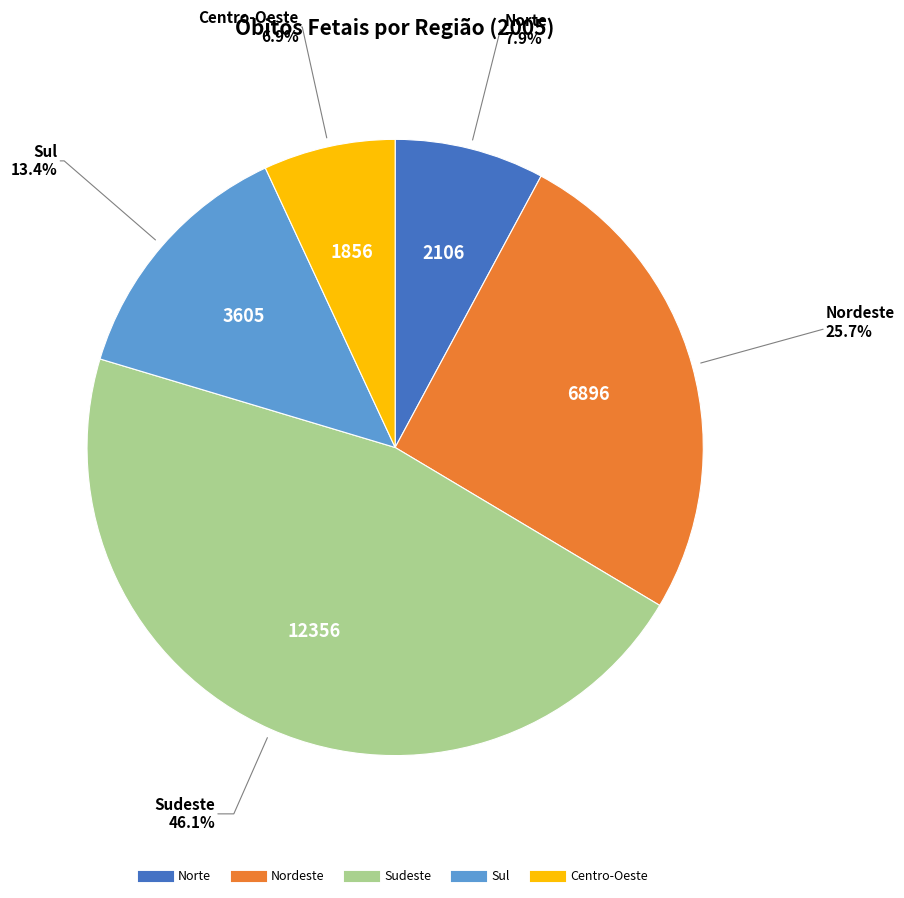

Count the number of slices in the pie.

5